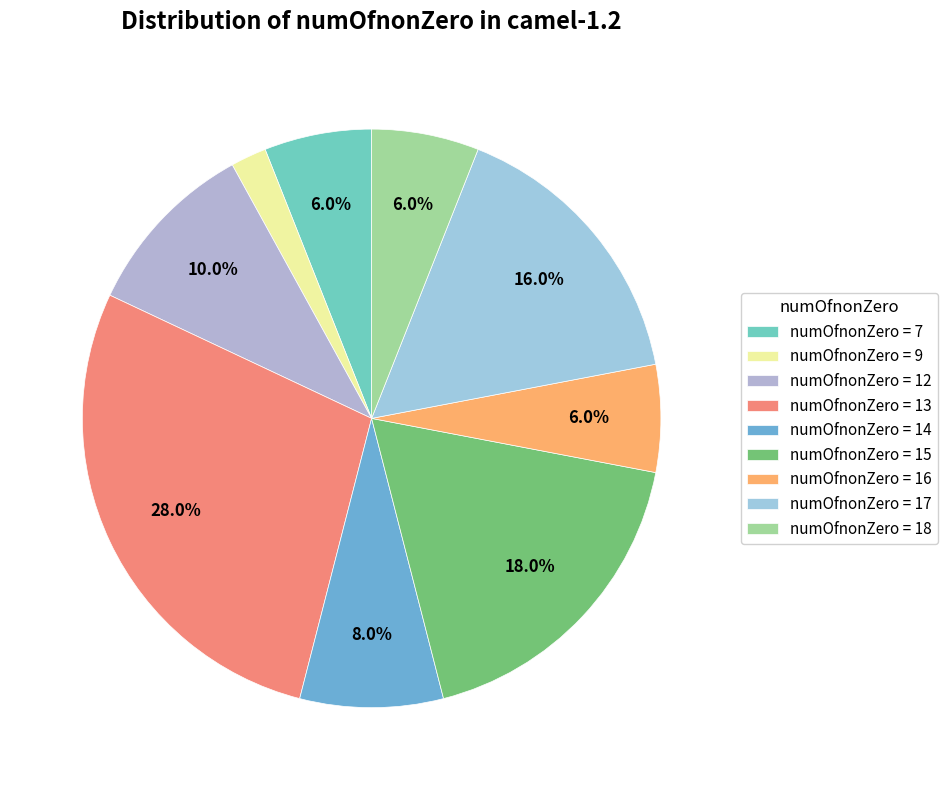

Is there a majority slice in this chart?

No